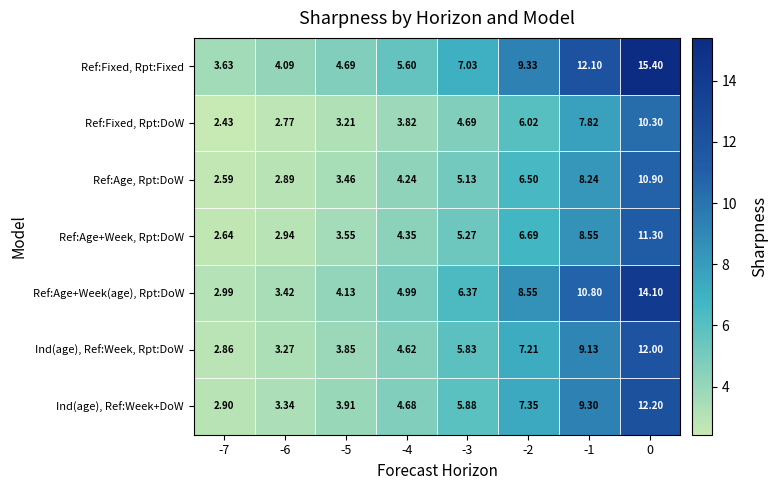

Which series has the widest spread of values?

Ref:Fixed, Rpt:Fixed